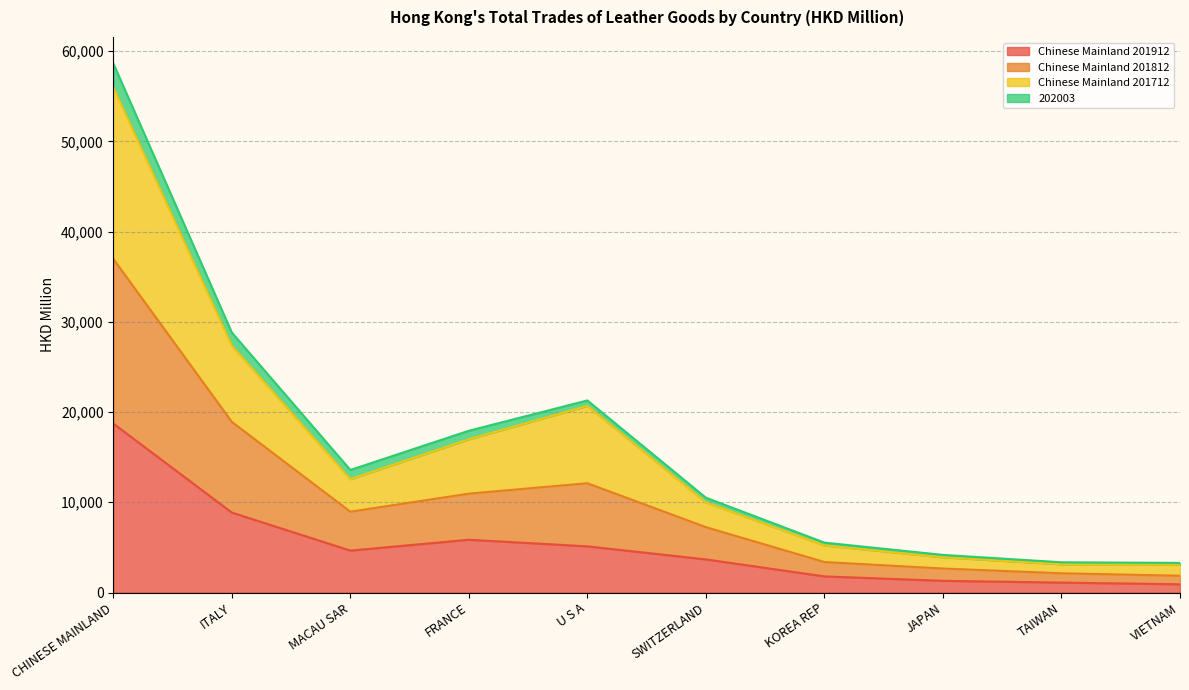

True or false: Chinese Mainland 201912 and Chinese Mainland 201812 intersect in this chart.

False